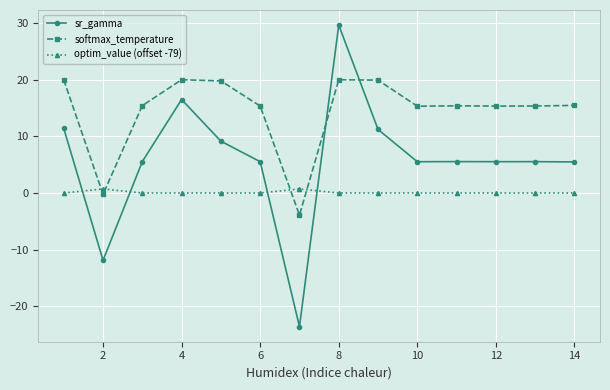

Which series has the largest total across all categories?

softmax_temperature